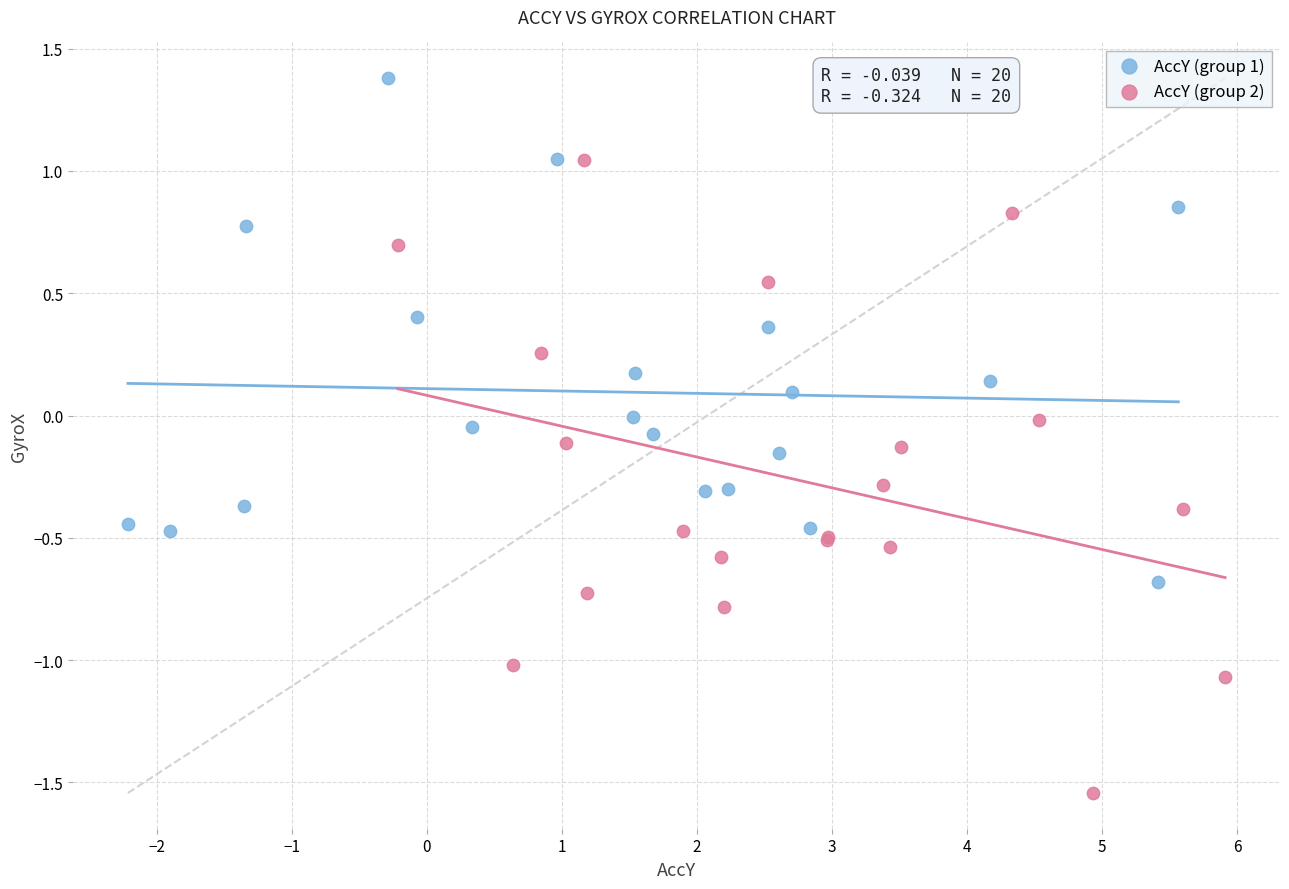

What are all the series names shown in the legend?

AccY (group 1), AccY (group 2)